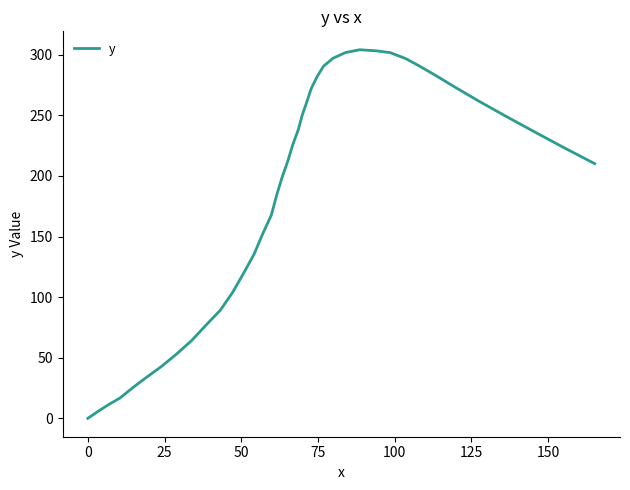

What is the difference between the maximum and minimum values?

304.2